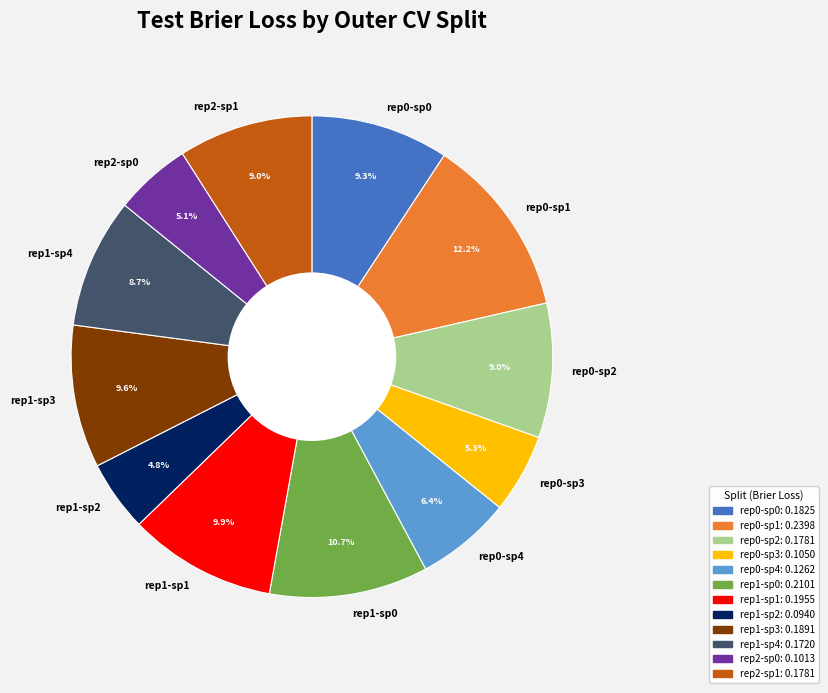

What portion of the pie excludes rep2-sp0?

94.9%